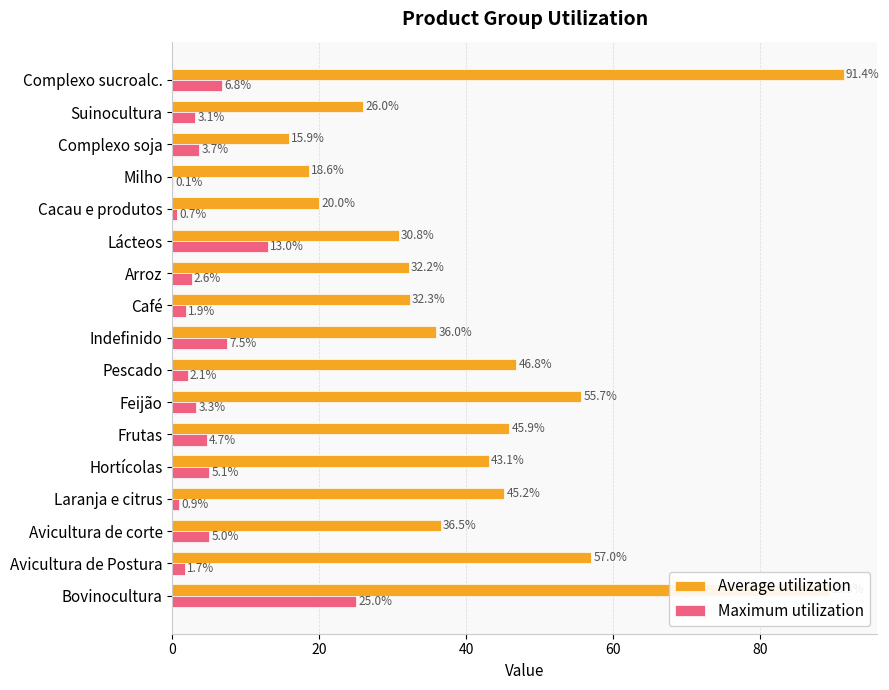

Is it true that Maximum utilization equals 8.8 at Avicultura de corte?

False